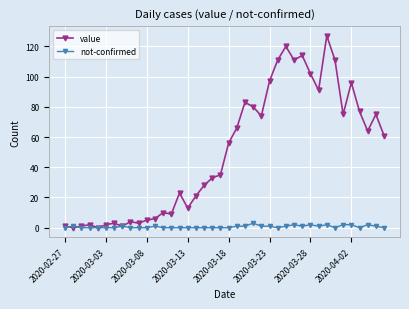

Rank the series by their maximum value, from highest to lowest.

value, not-confirmed